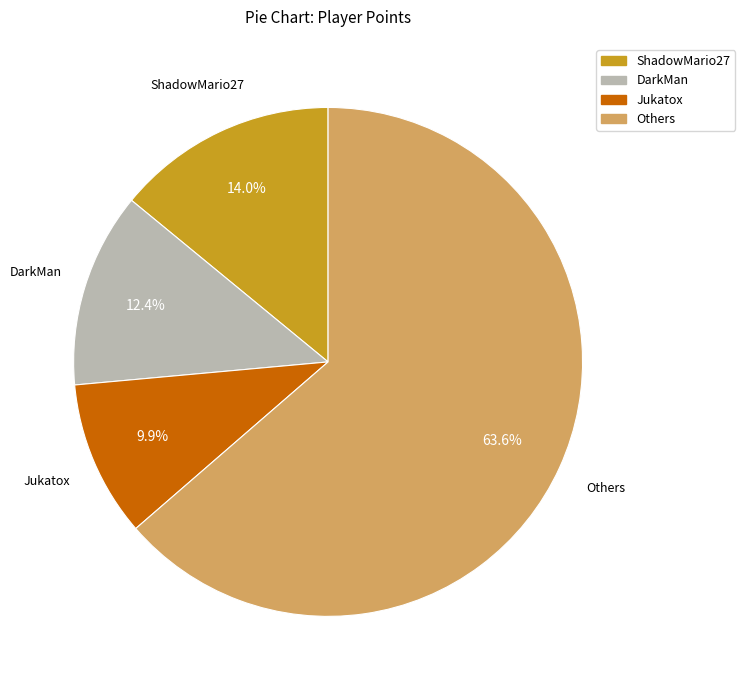

Which category has the smallest portion of the pie?

Jukatox